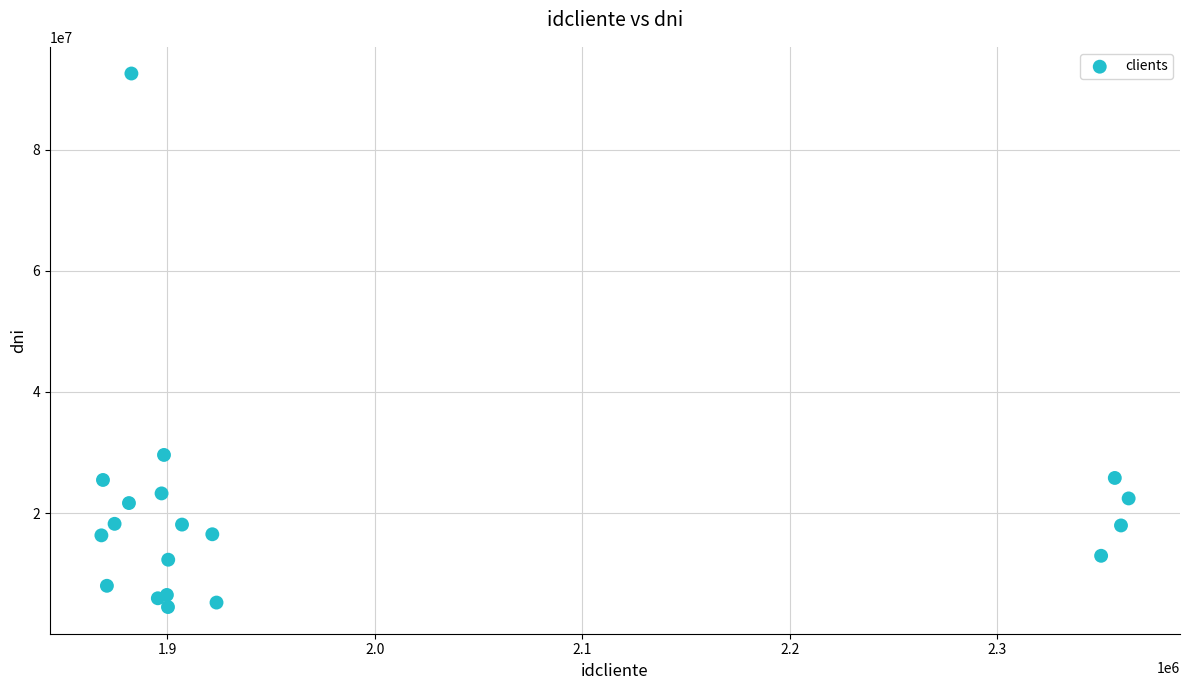

What Y value in the scatter plot is closest to 48541195?

29603503